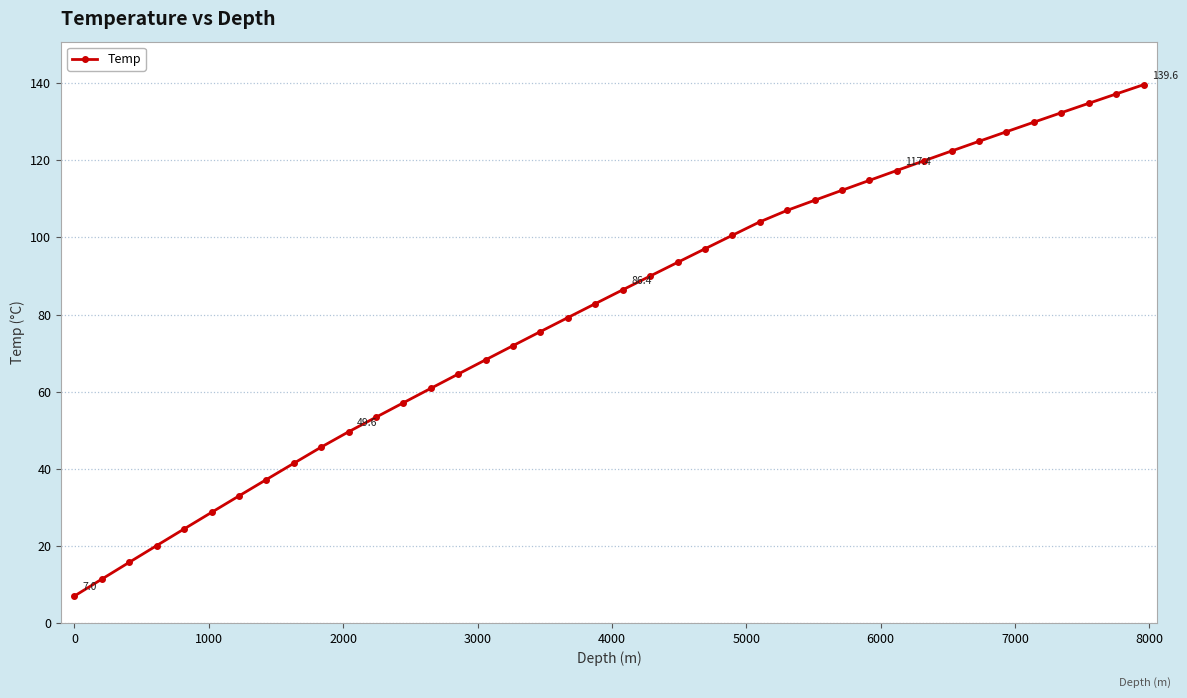

What is the value of the 15th point from the left?

64.6